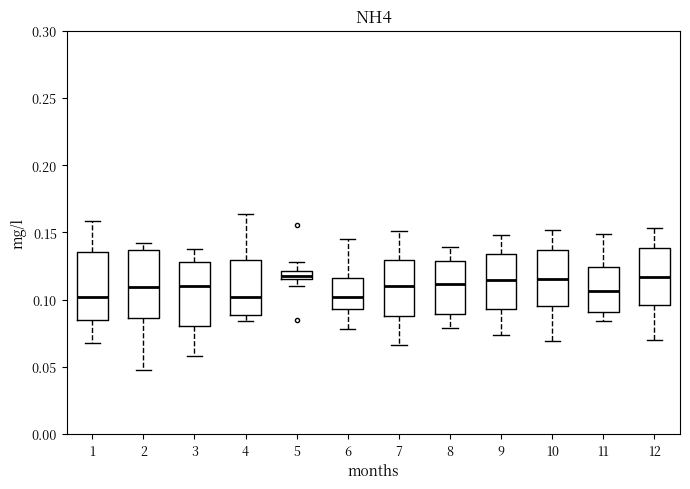

Where is the upper edge of the box at x = 3 on the y-axis? The values are not printed on the chart, so give them approximately, as read against the axis.

0.130